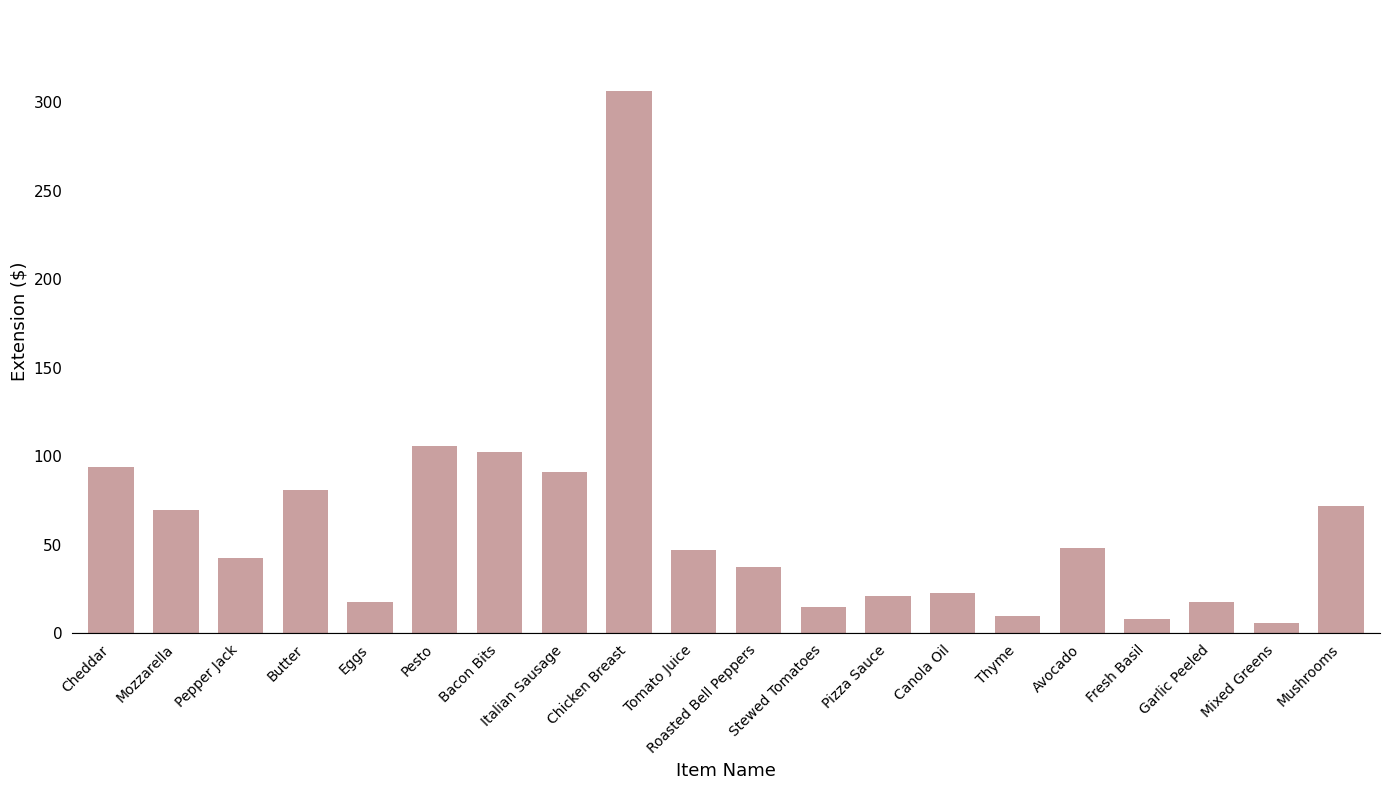

What is the label of the 19th bar from the left?

Mixed Greens